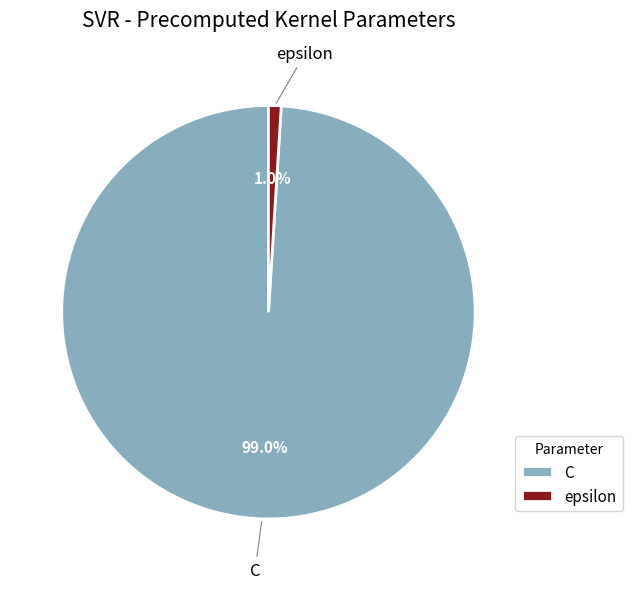

Between C and epsilon, which is larger?

C